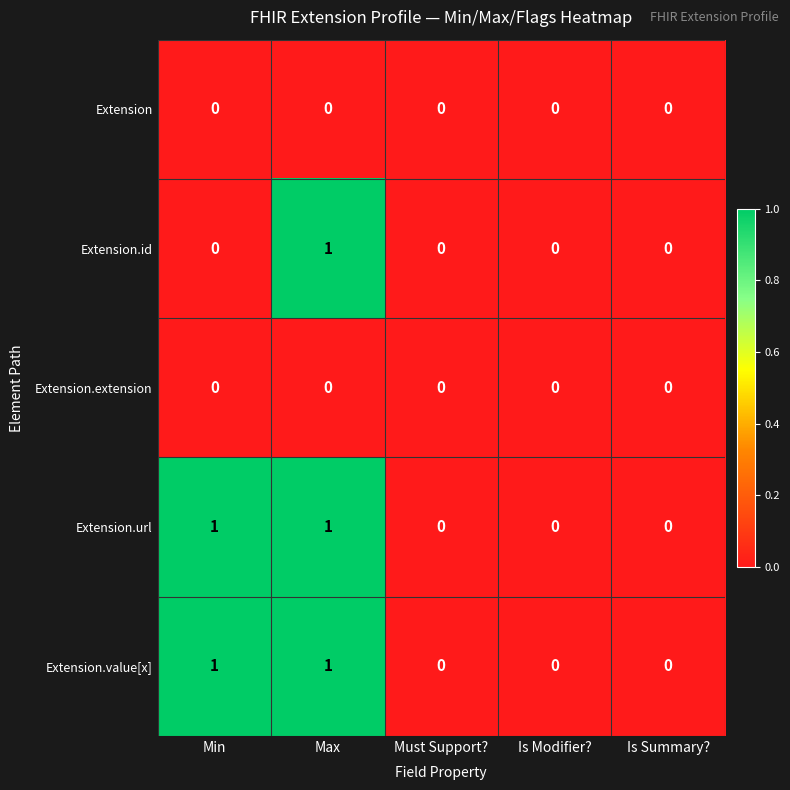

How many values in Extension.url are above zero?

2